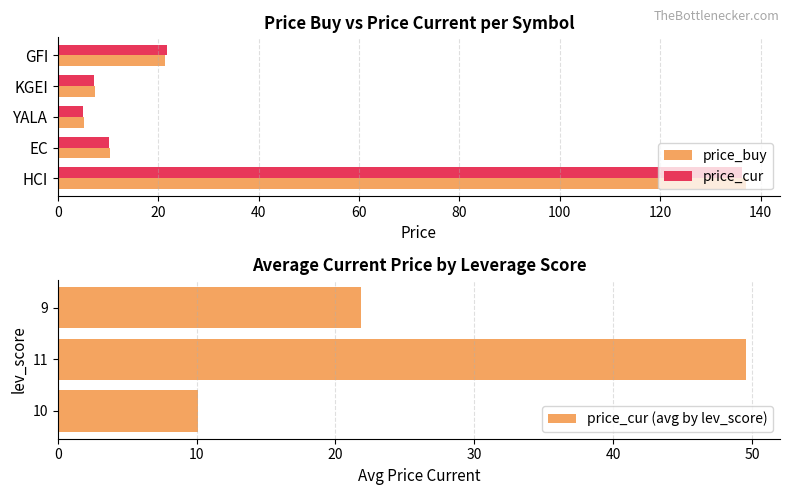

Which series has the largest range (max minus min)?

price_buy